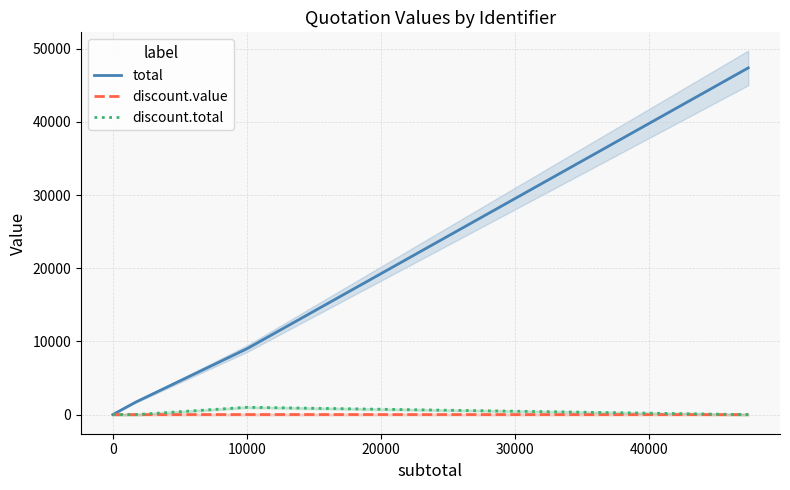

True or false: total and discount.total cross at least once.

False